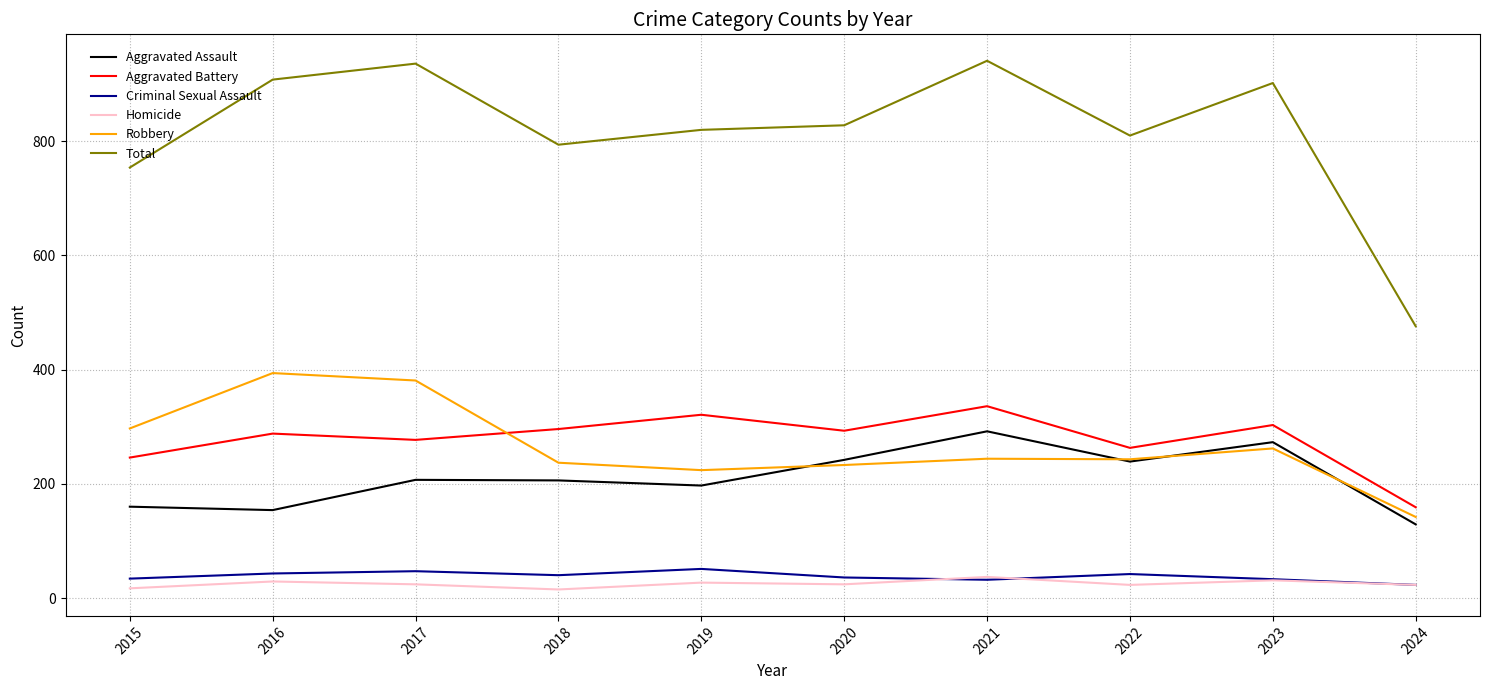

Which series has the widest spread of values?

Total